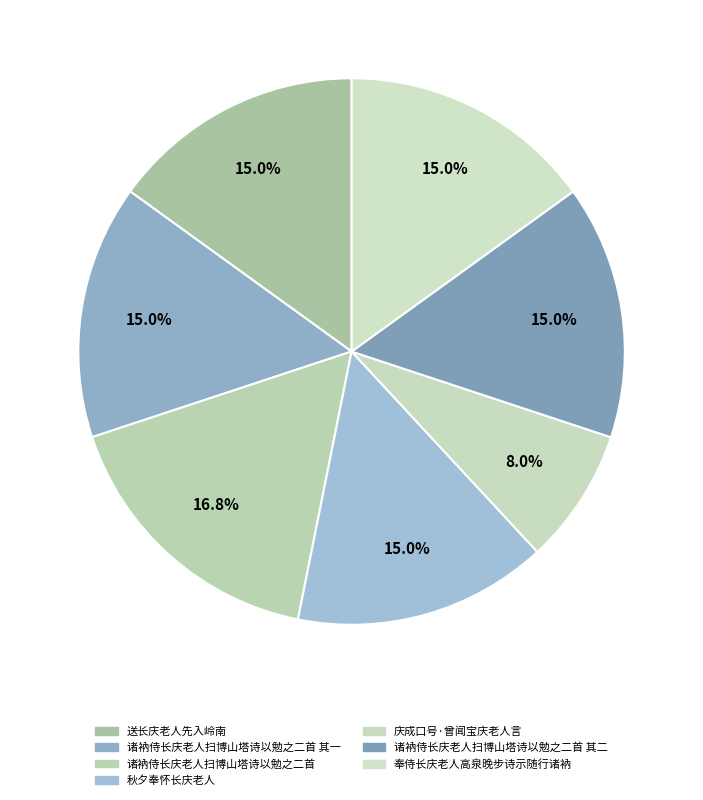

To the nearest percent, what is the difference between the largest and smallest slice percentages?

9%